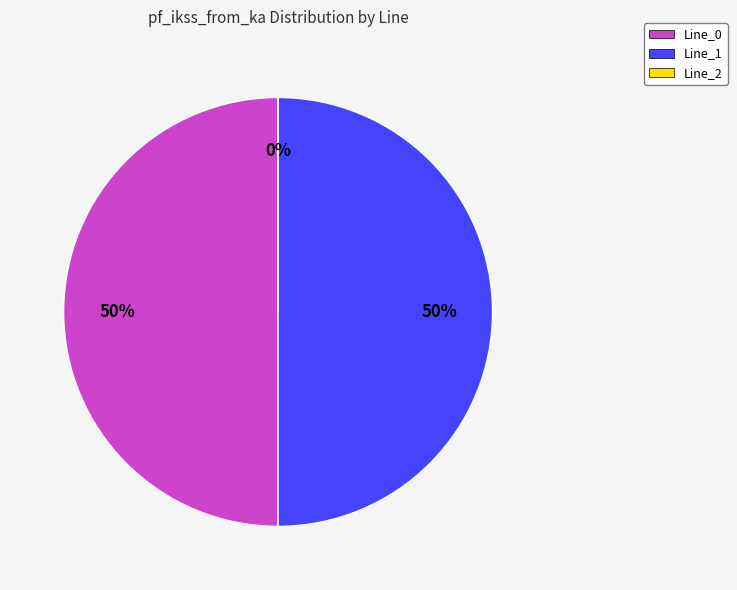

Which slice is the smallest?

Line_2